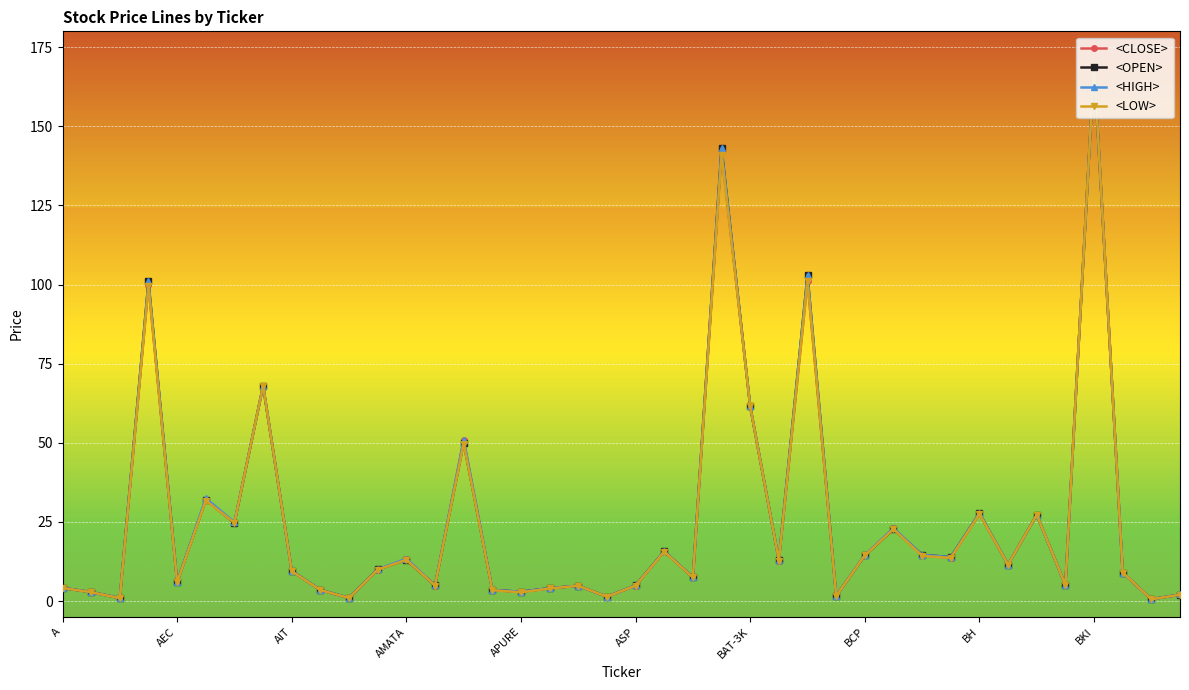

What is the maximum value shown in the chart?

169.3